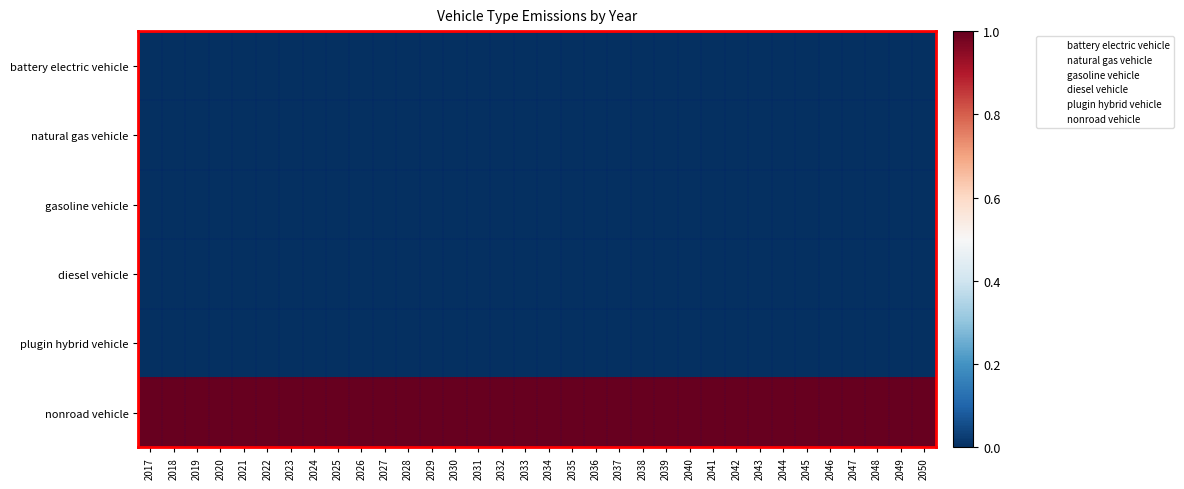

What is the total value across all series at 2024?

1